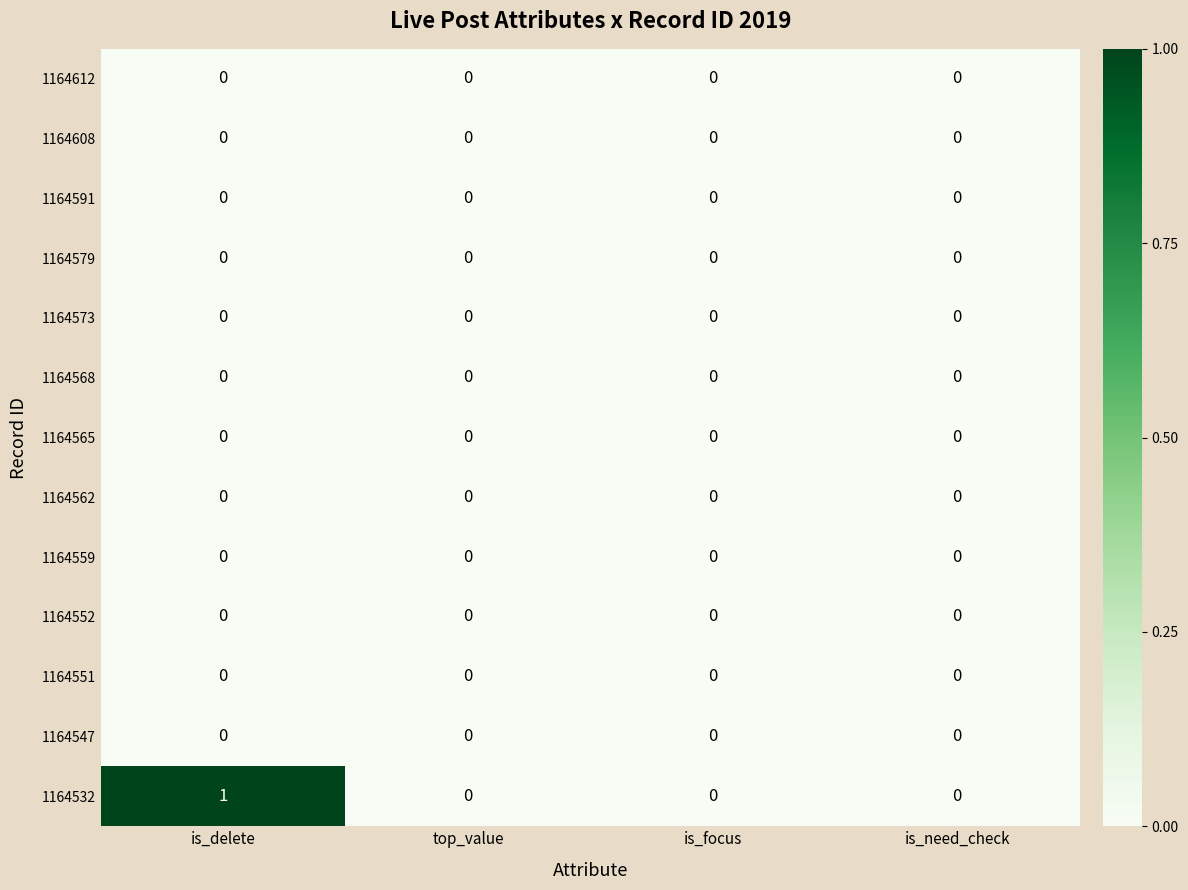

Which category has the highest value across all series?

is_delete